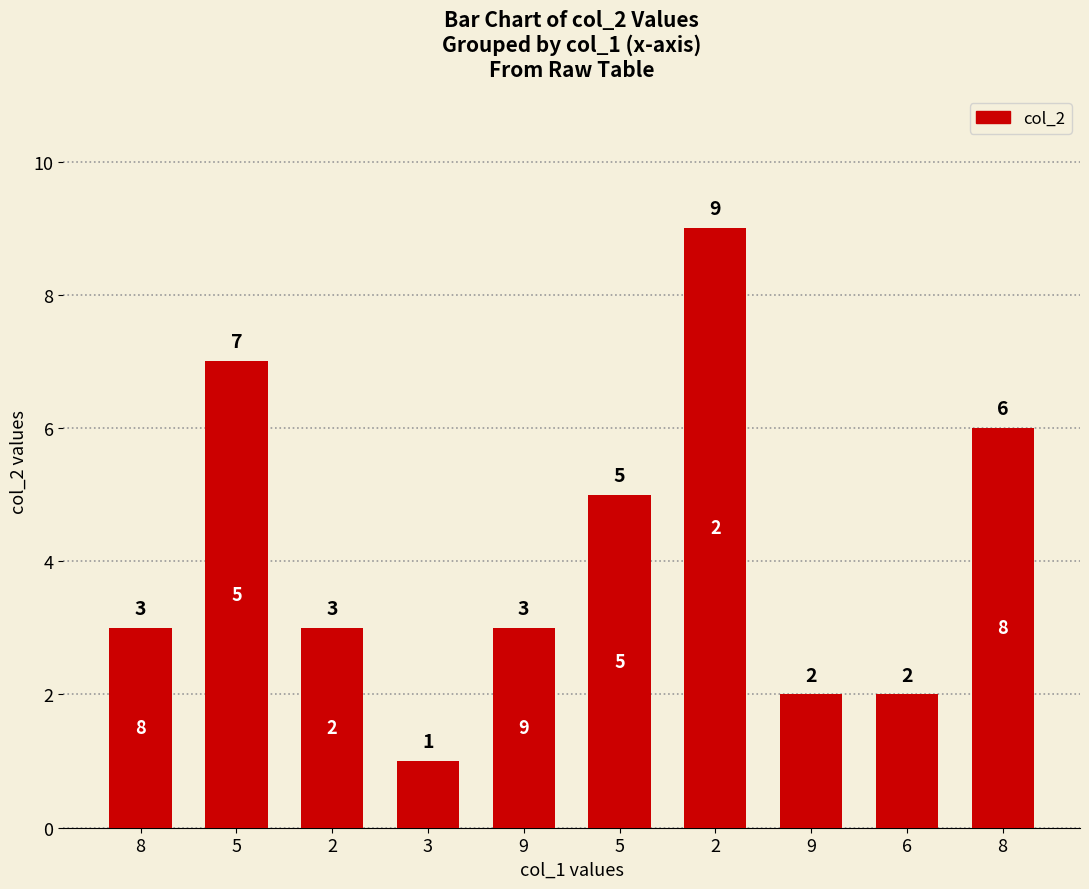

True or false: the data shows 9 at 8.

False